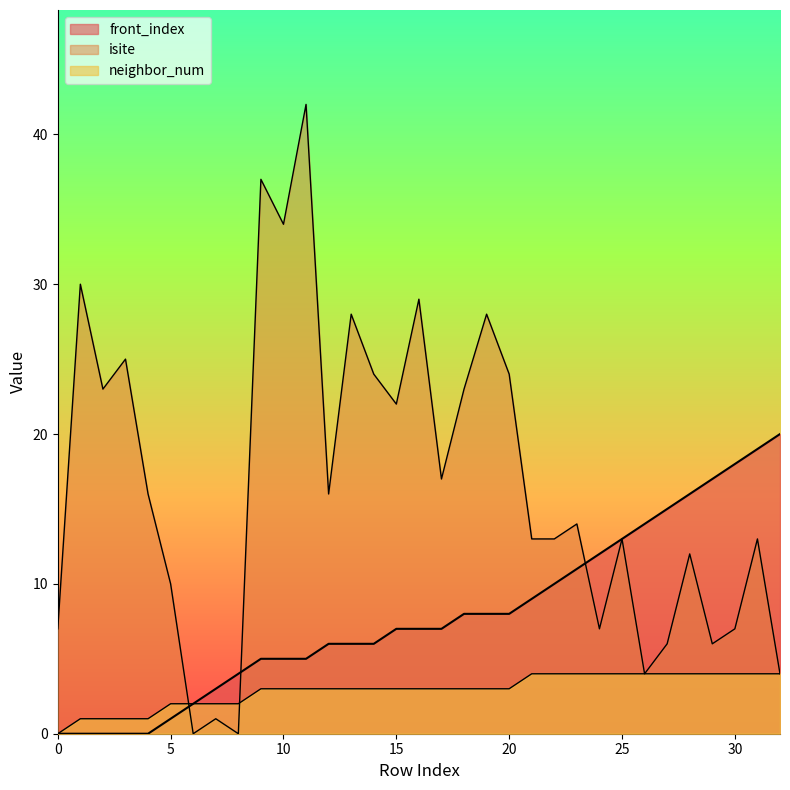

What is the sum of the isite values at 14 and 5?

34